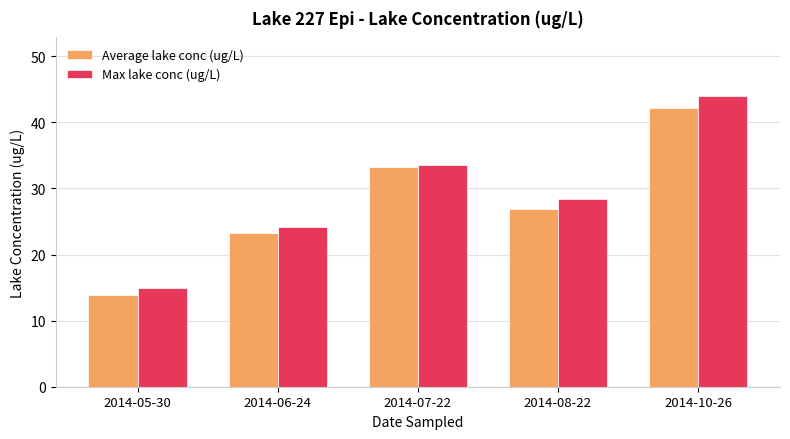

The Average lake conc (ug/L) series shows 42.2 at 2014-10-26. True or false?

True